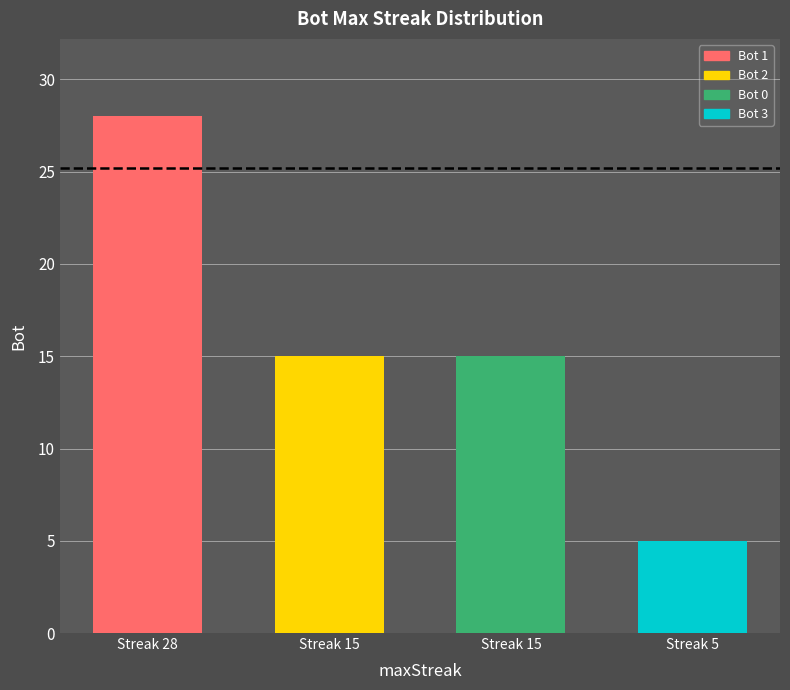

Count the values in the range 15 to 28.

3